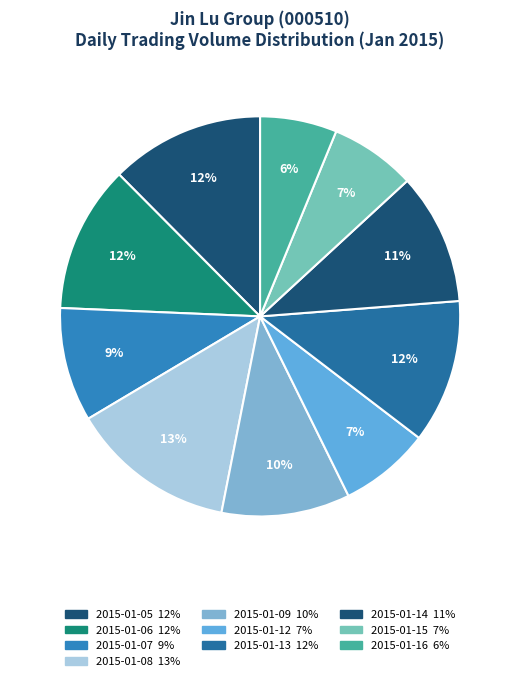

How many segments does this pie chart have?

10